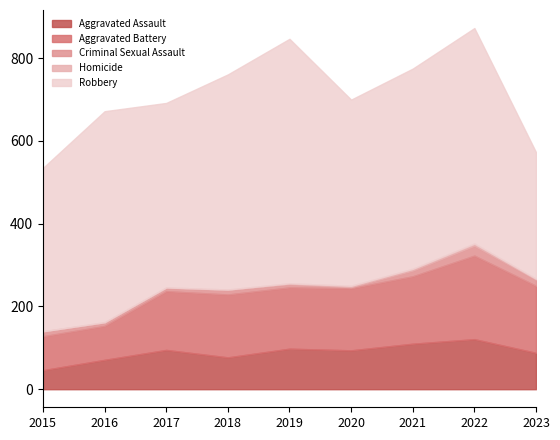

Where does the Robbery series first go above 484?

2016